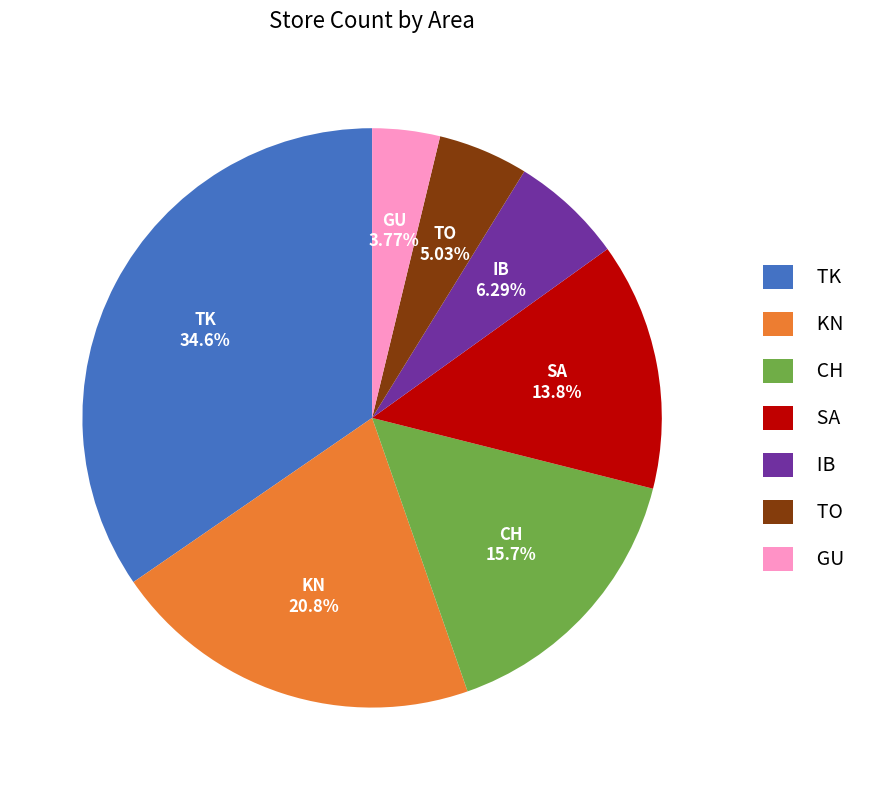

Does GU represent more than half of the total?

No